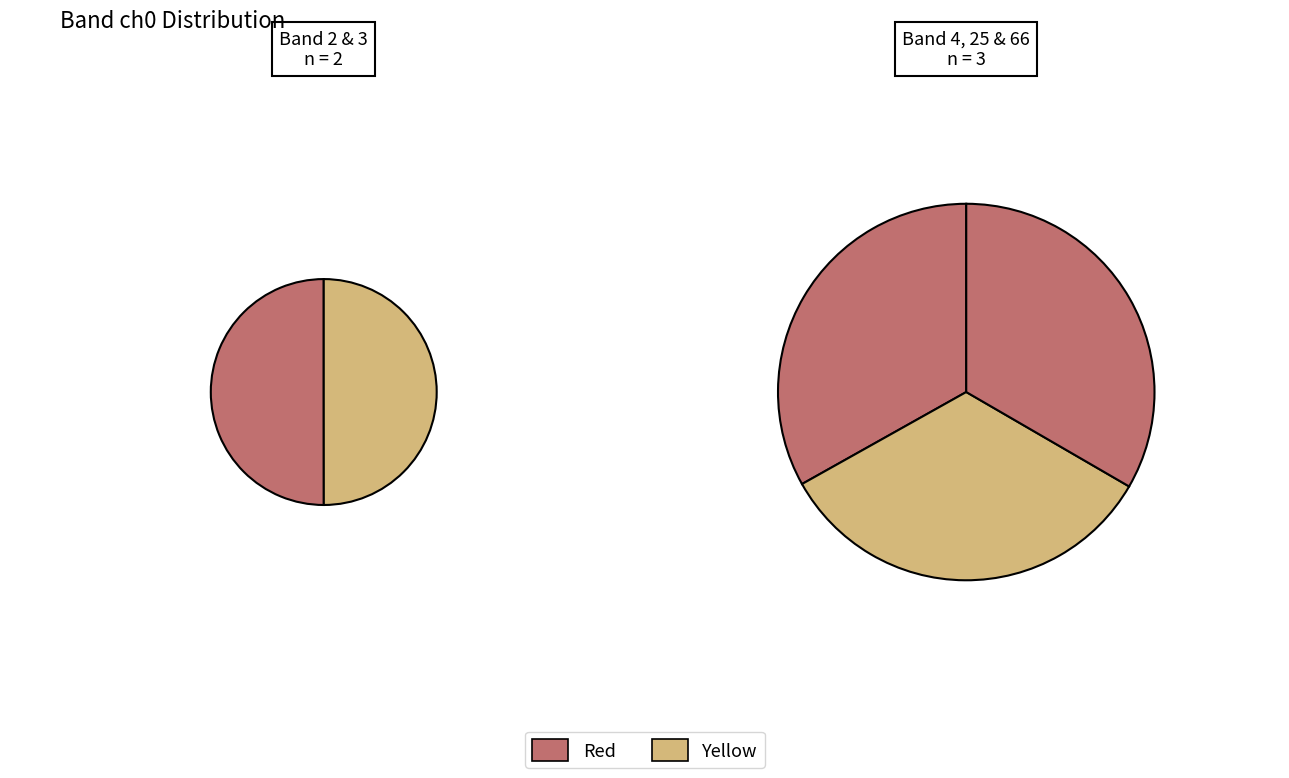

To the nearest percent, what is the combined percentage of 4 and 25?

40%